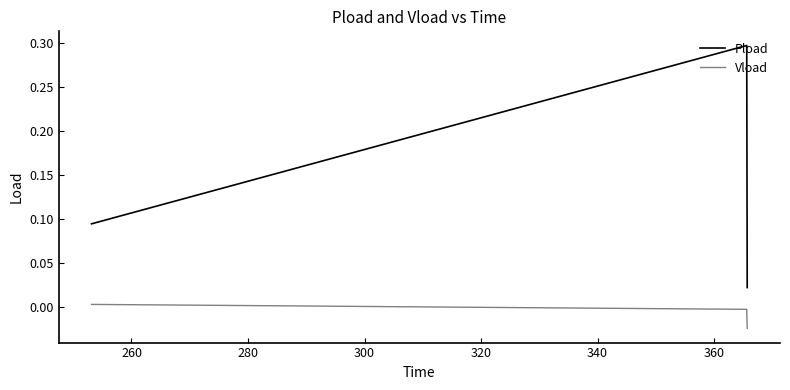

Is this an area chart (filled region under the line)?

No